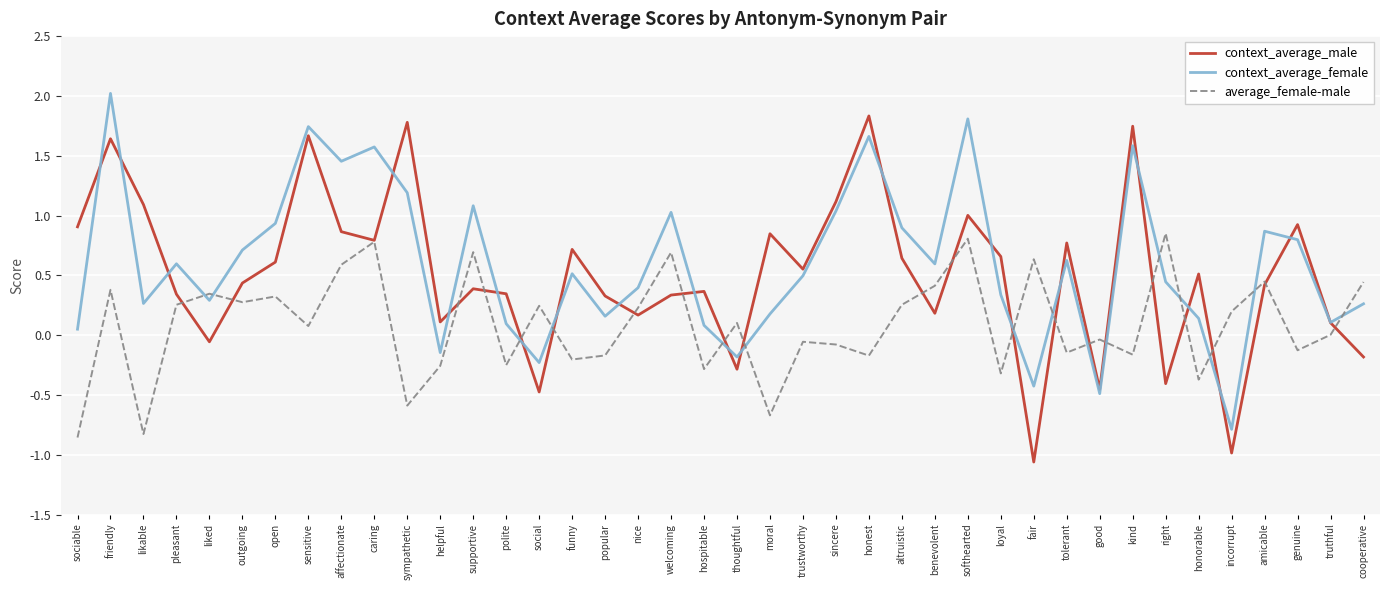

What position from the right is right?

7